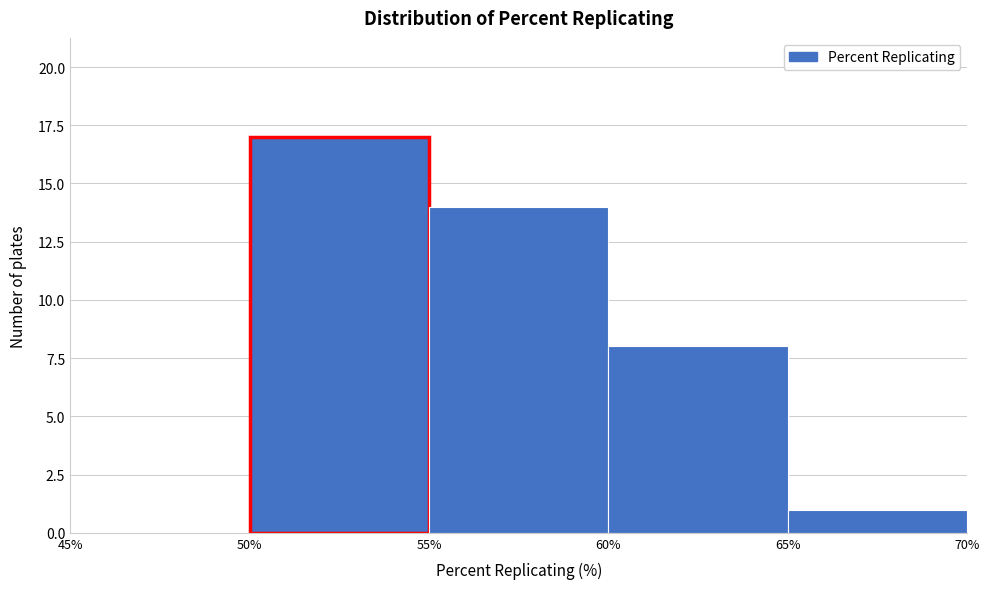

What is the height of the bar covering 50% to 55% on the x-axis? The values are not printed on the chart, so give them approximately, as read against the axis.

17